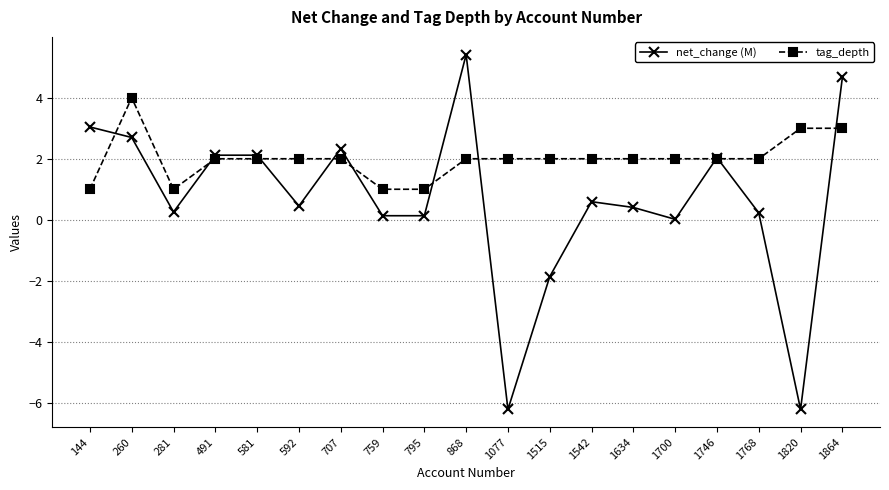

How many data points does each series have?

19